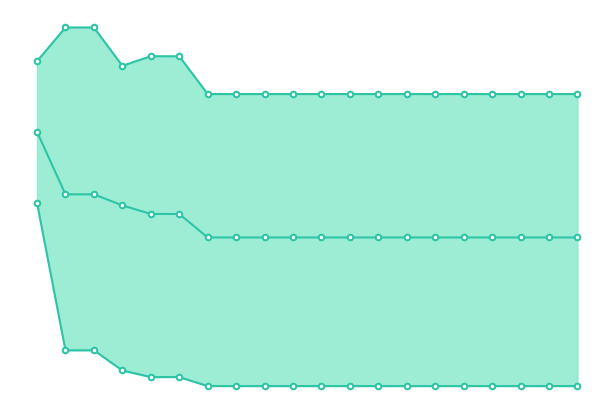

Which series has the largest total across all categories?

worst_line